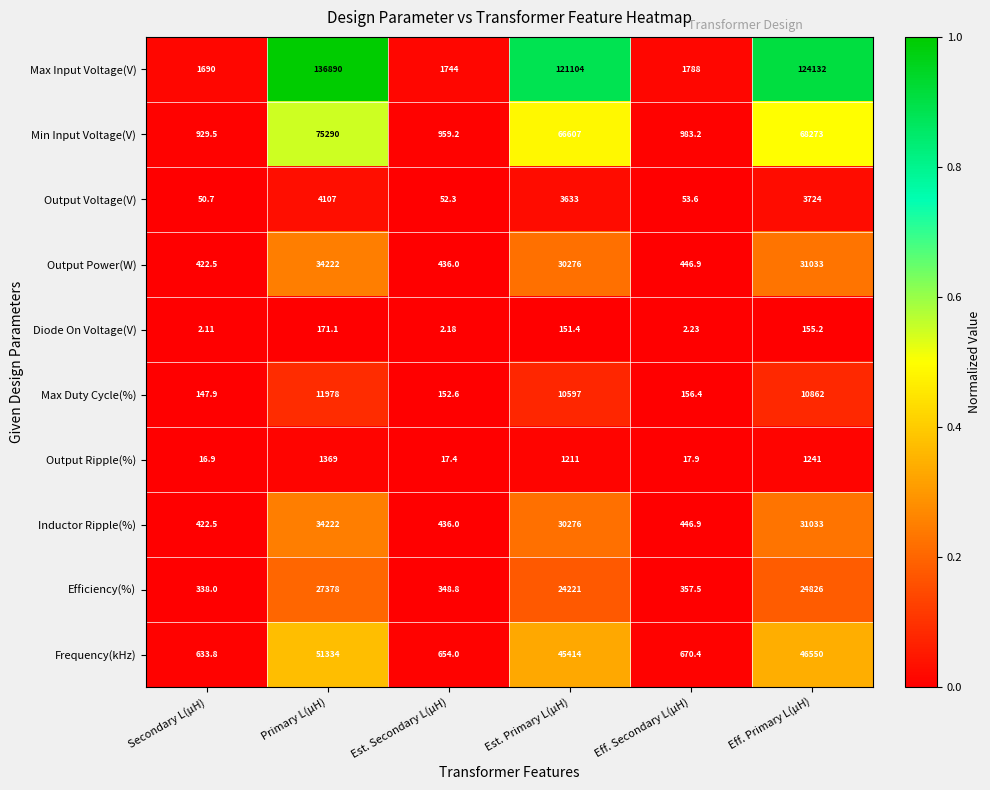

Which series has the largest total across all categories?

Max Input Voltage(V)